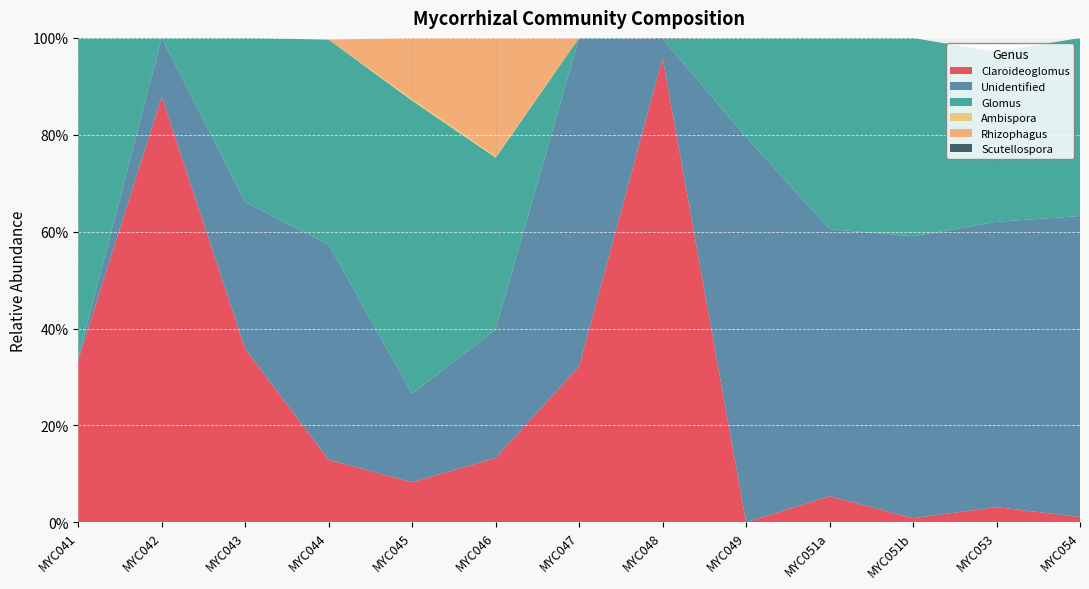

Reading left to right, extract all data points from this chart.

Claroideoglomus: 0.3	0.9	0.4	0.1	0.1	0.1	0.3	1.0	0.0	0.1	0.0	0.0	0.0
Unidentified: 0.0	0.1	0.3	0.4	0.2	0.3	0.7	0.0	0.8	0.6	0.6	0.6	0.6
Glomus: 0.7	0.0	0.3	0.4	0.6	0.4	0.0	0.0	0.2	0.4	0.4	0.4	0.4
Ambispora: 0.0	0.0	0.0	0.0	0.0	0.0	0.0	0.0	0.0	0.0	0.0	0.0	0.0
Rhizophagus: 0.0	0.0	0.0	0.0	0.1	0.2	0.0	0.0	0.0	0.0	0.0	0.0	0.0
Scutellospora: 0.0	0.0	0.0	0.0	0.0	0.0	0.0	0.0	0.0	0.0	0.0	0.0	0.0